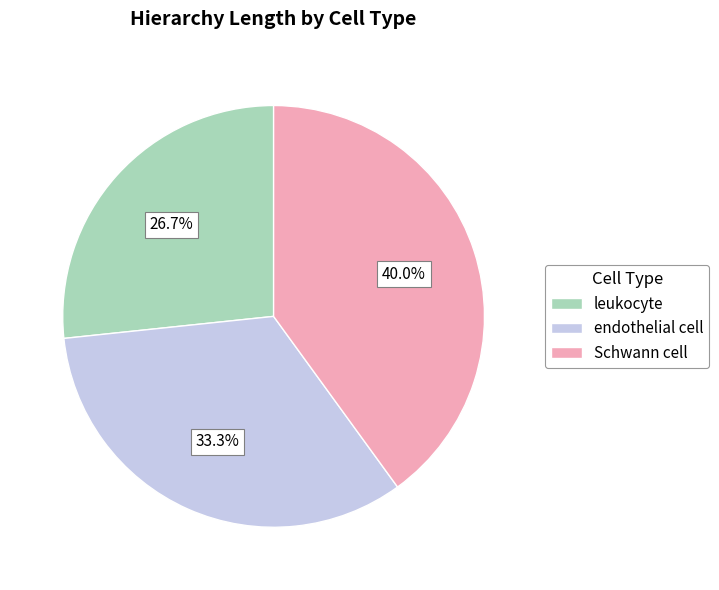

To the nearest percent, what is the average slice percentage?

33%